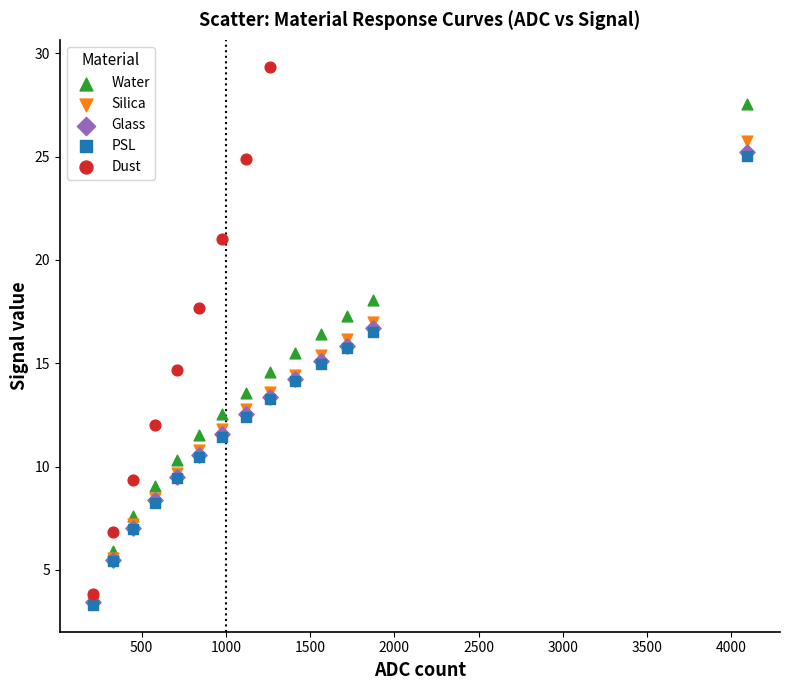

Which series contains the highest Y value?

Dust